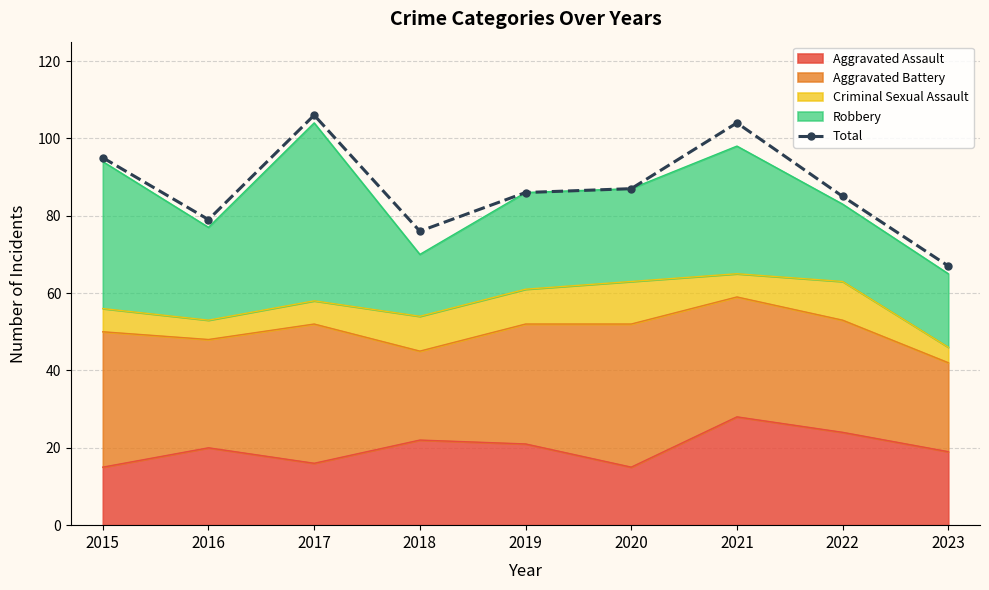

What is the difference between the maximum and second lowest values?

30